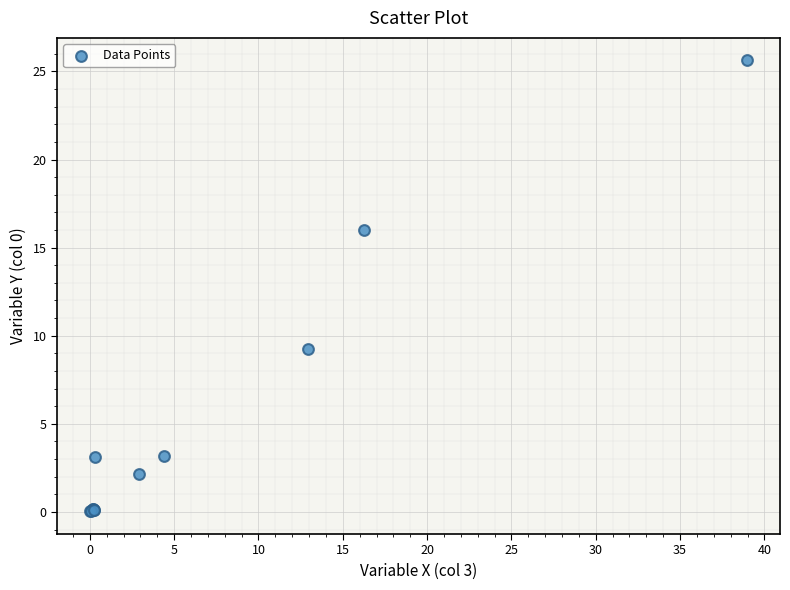

What Y value in the scatter plot is closest to 12?

9.3